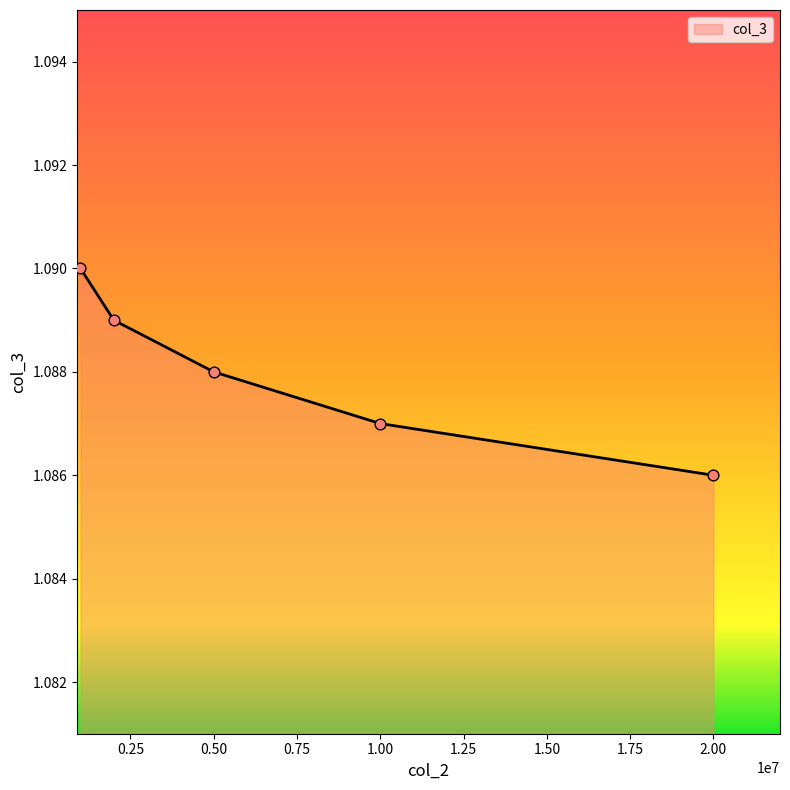

How many values are between 1 and 2?

5